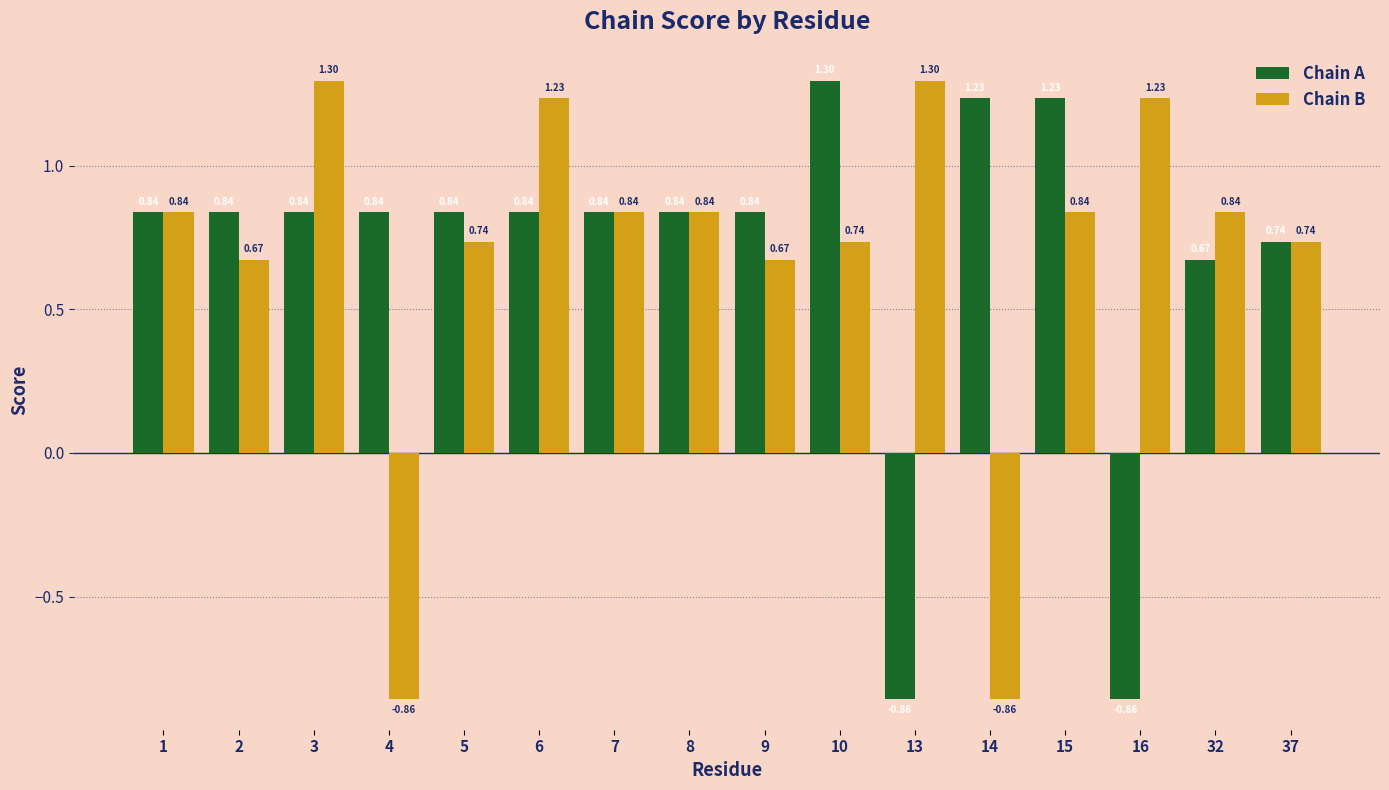

How many bars are there in each group?

2